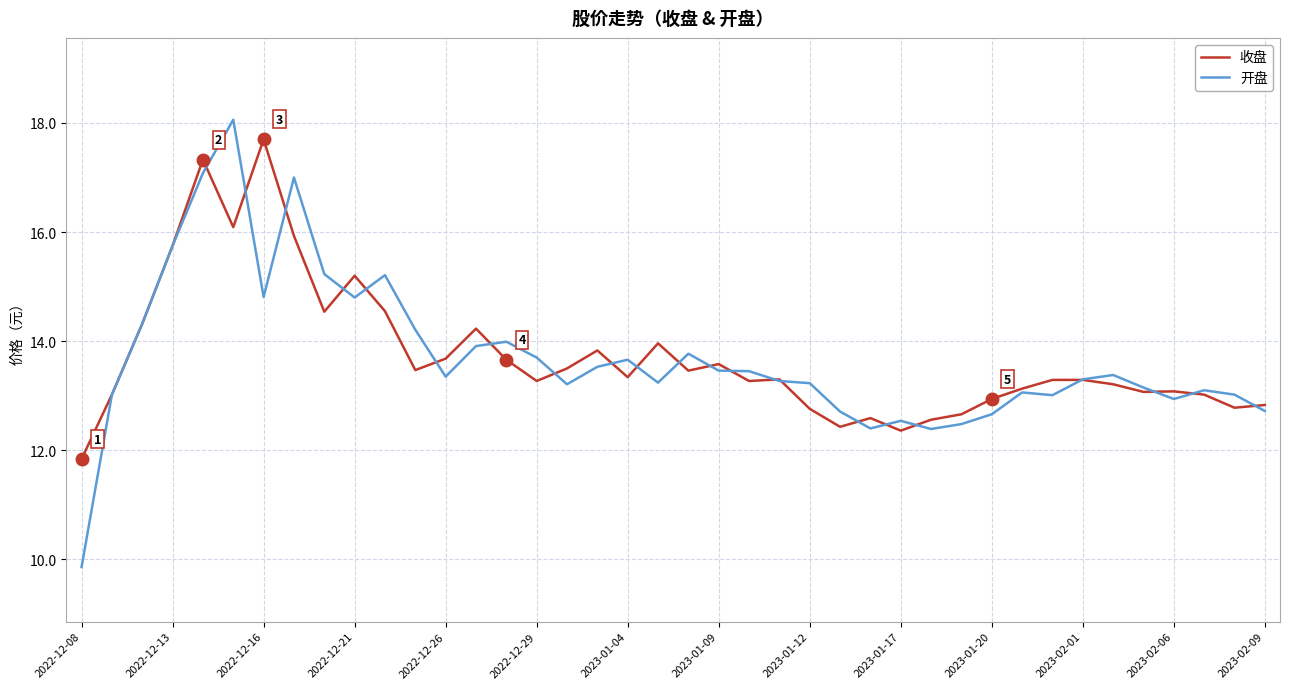

Which series has the largest range (max minus min)?

开盘